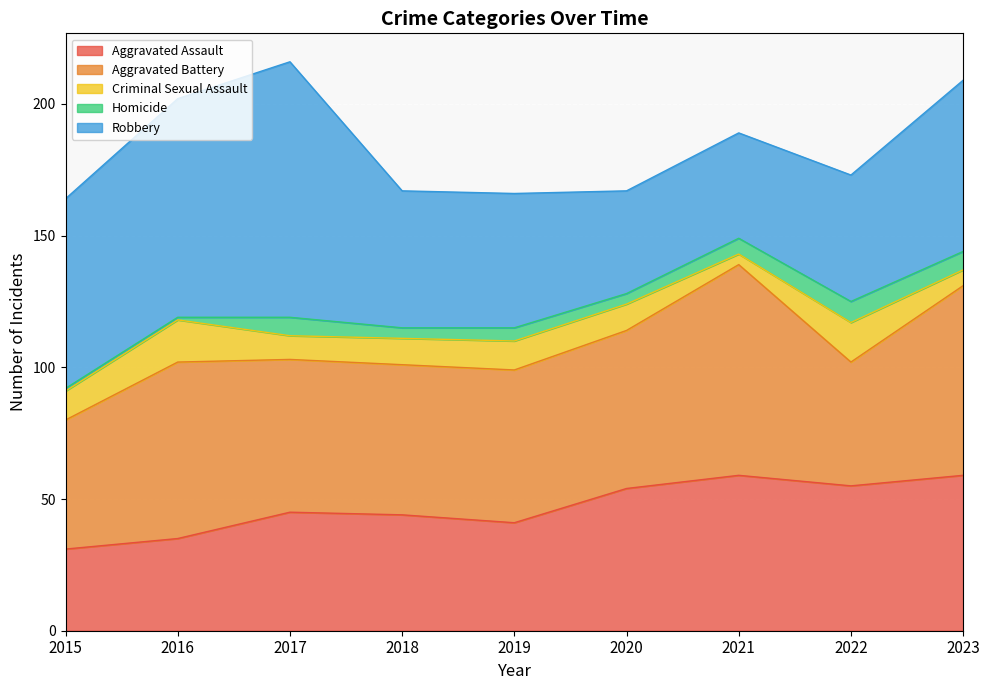

What is the value of the Aggravated Battery point at the 2nd from the left?

67